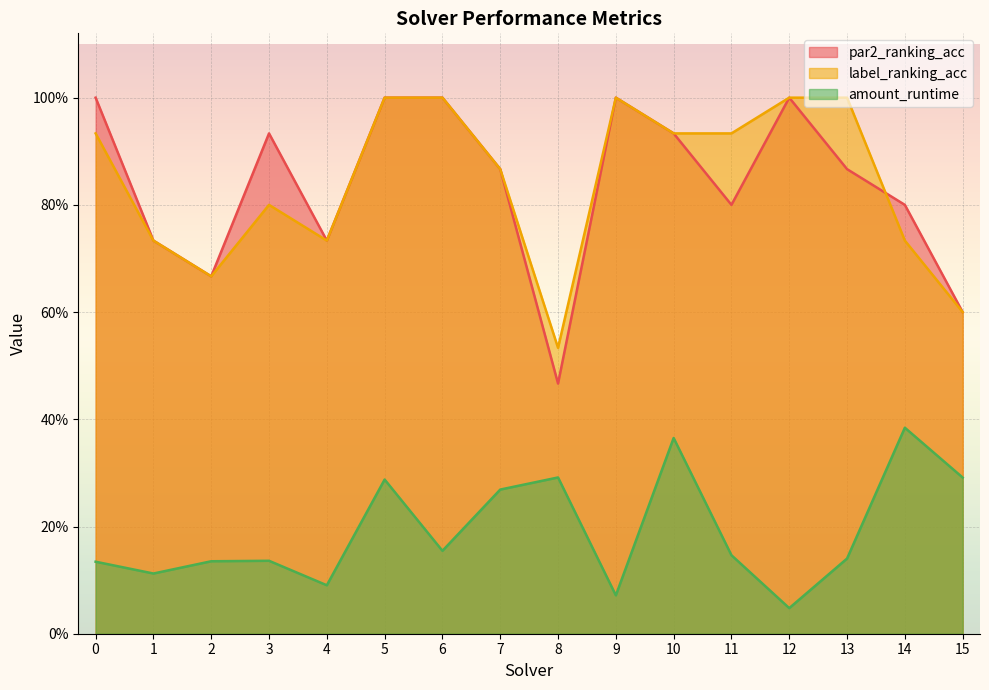

Read the par2_ranking_acc value at 0.

1.0